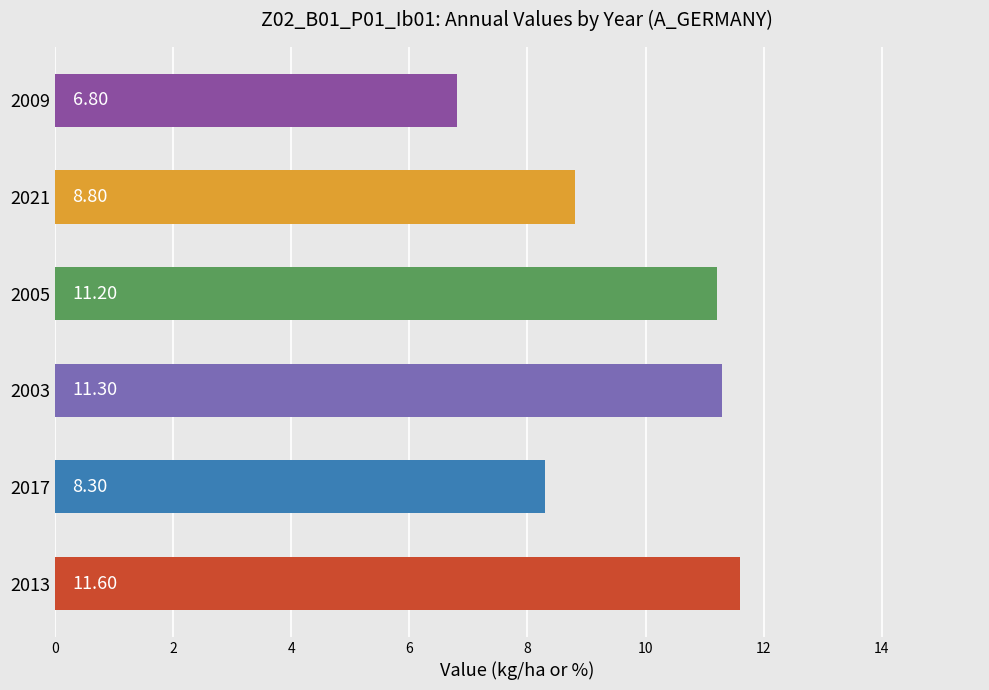

List the labels in order of value, largest first.

2013, 2003, 2005, 2021, 2017, 2009